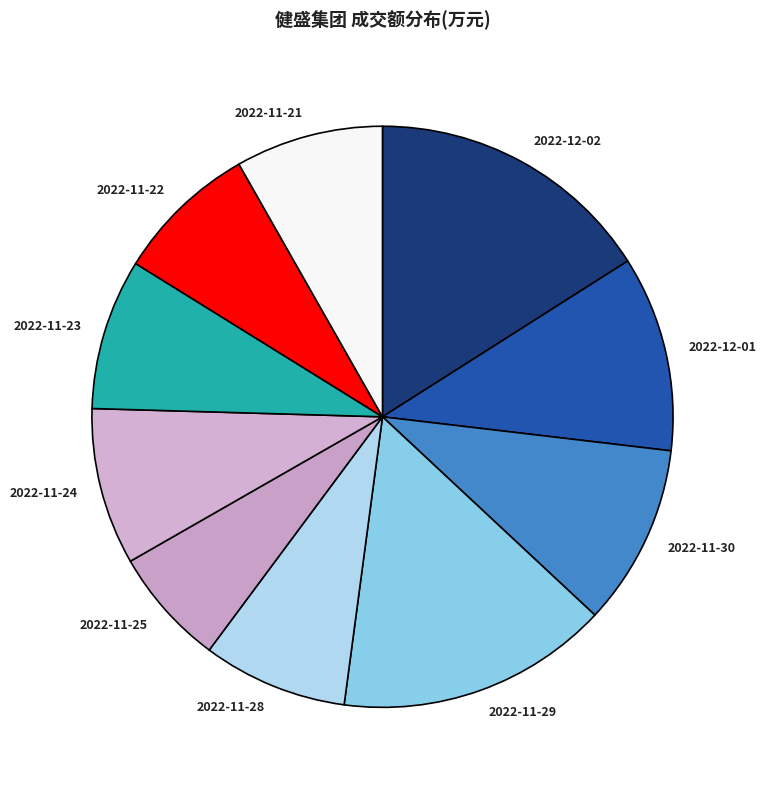

Does 2022-11-25 account for over 50% of the chart?

No